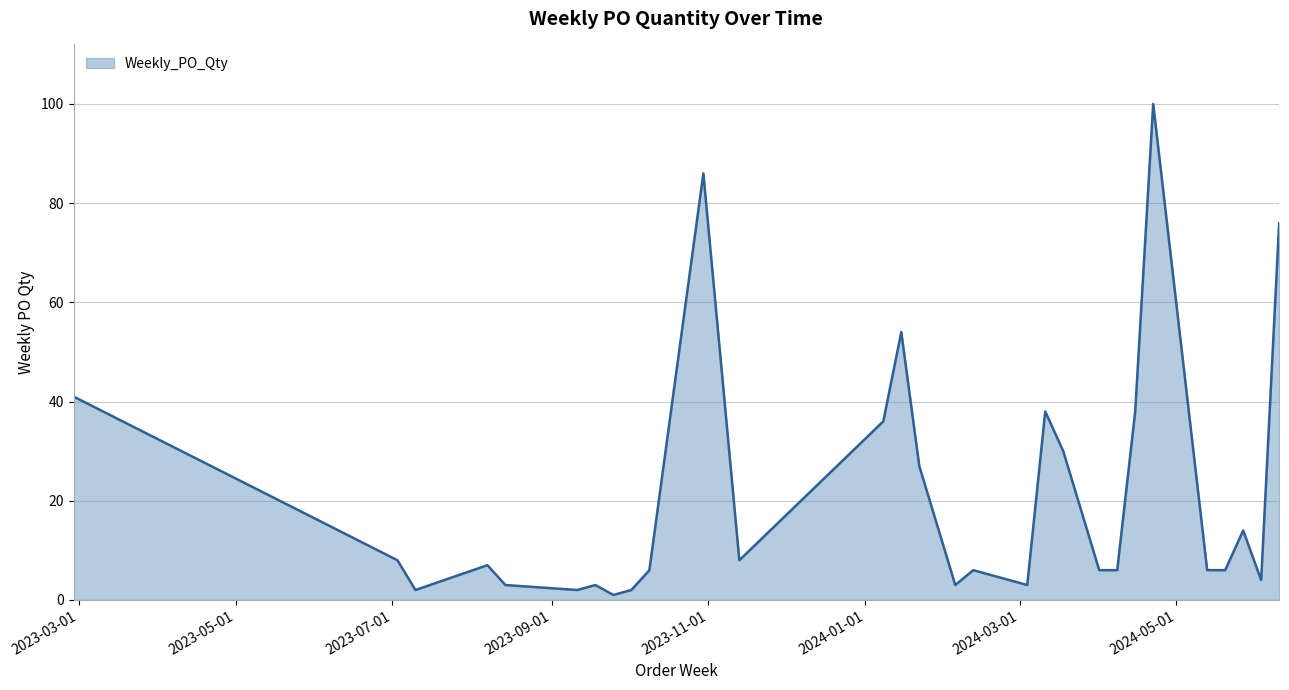

Does the chart display data point markers on the line(s)?

No